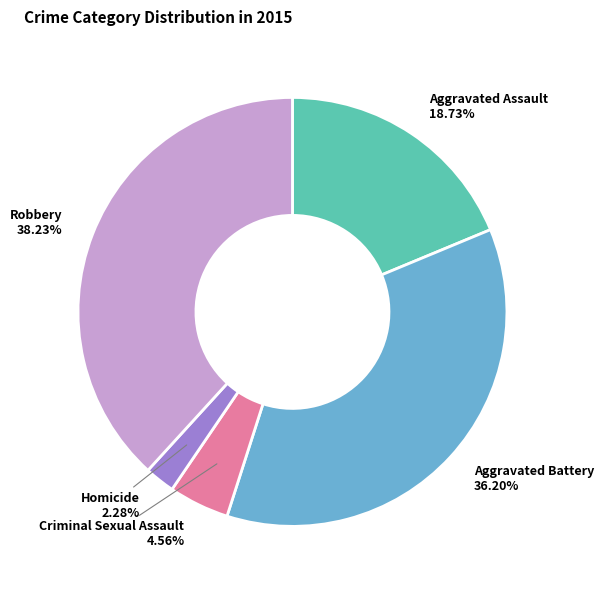

What is the smallest slice in the pie chart?

Homicide